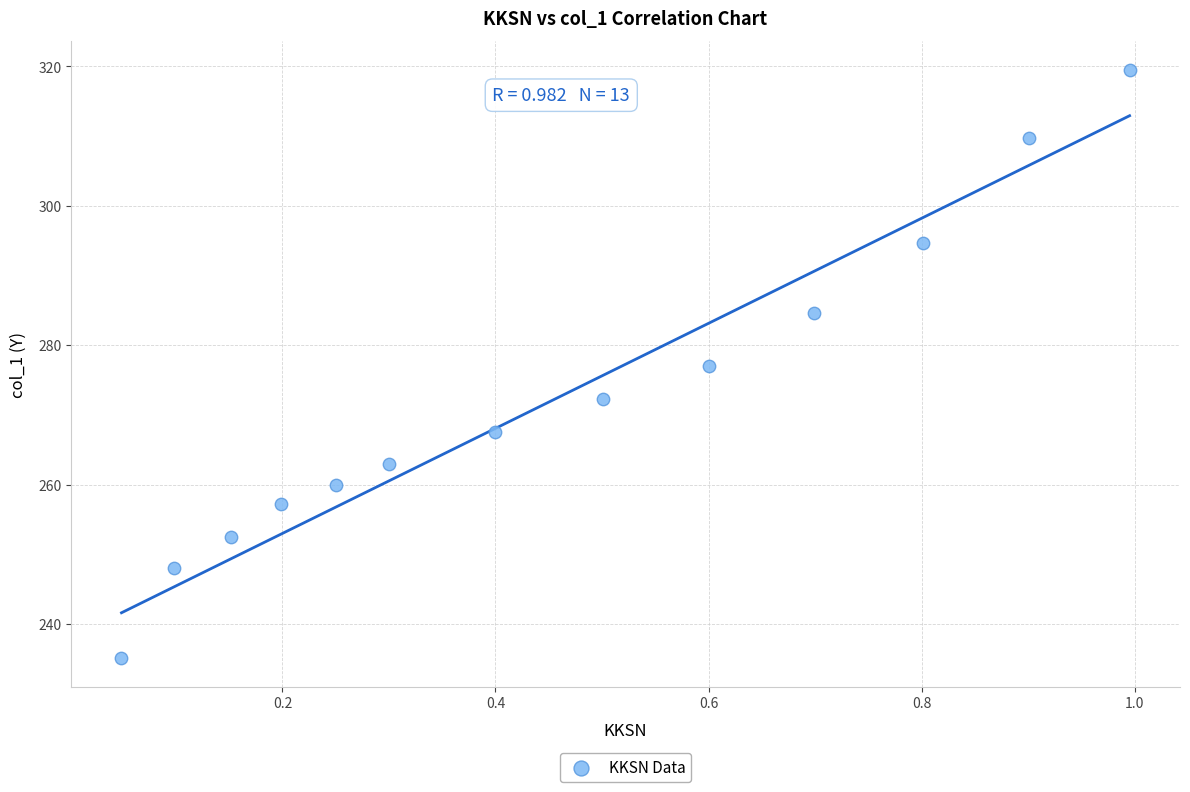

What is the range of Y values (max minus min)?

84.3